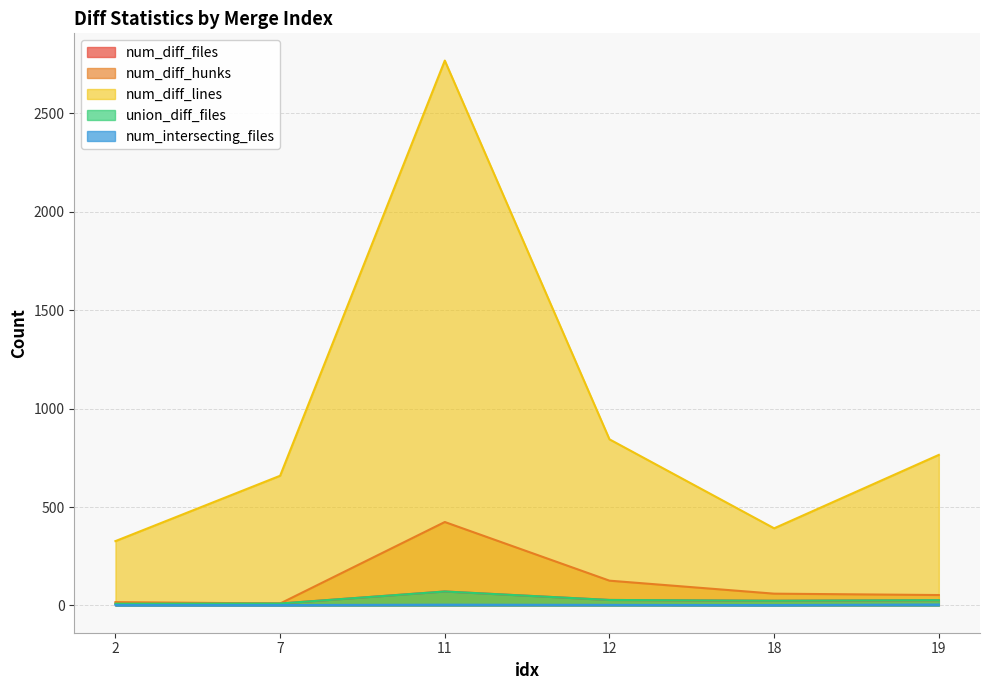

How many interior local peaks does the num_diff_files series have?

1